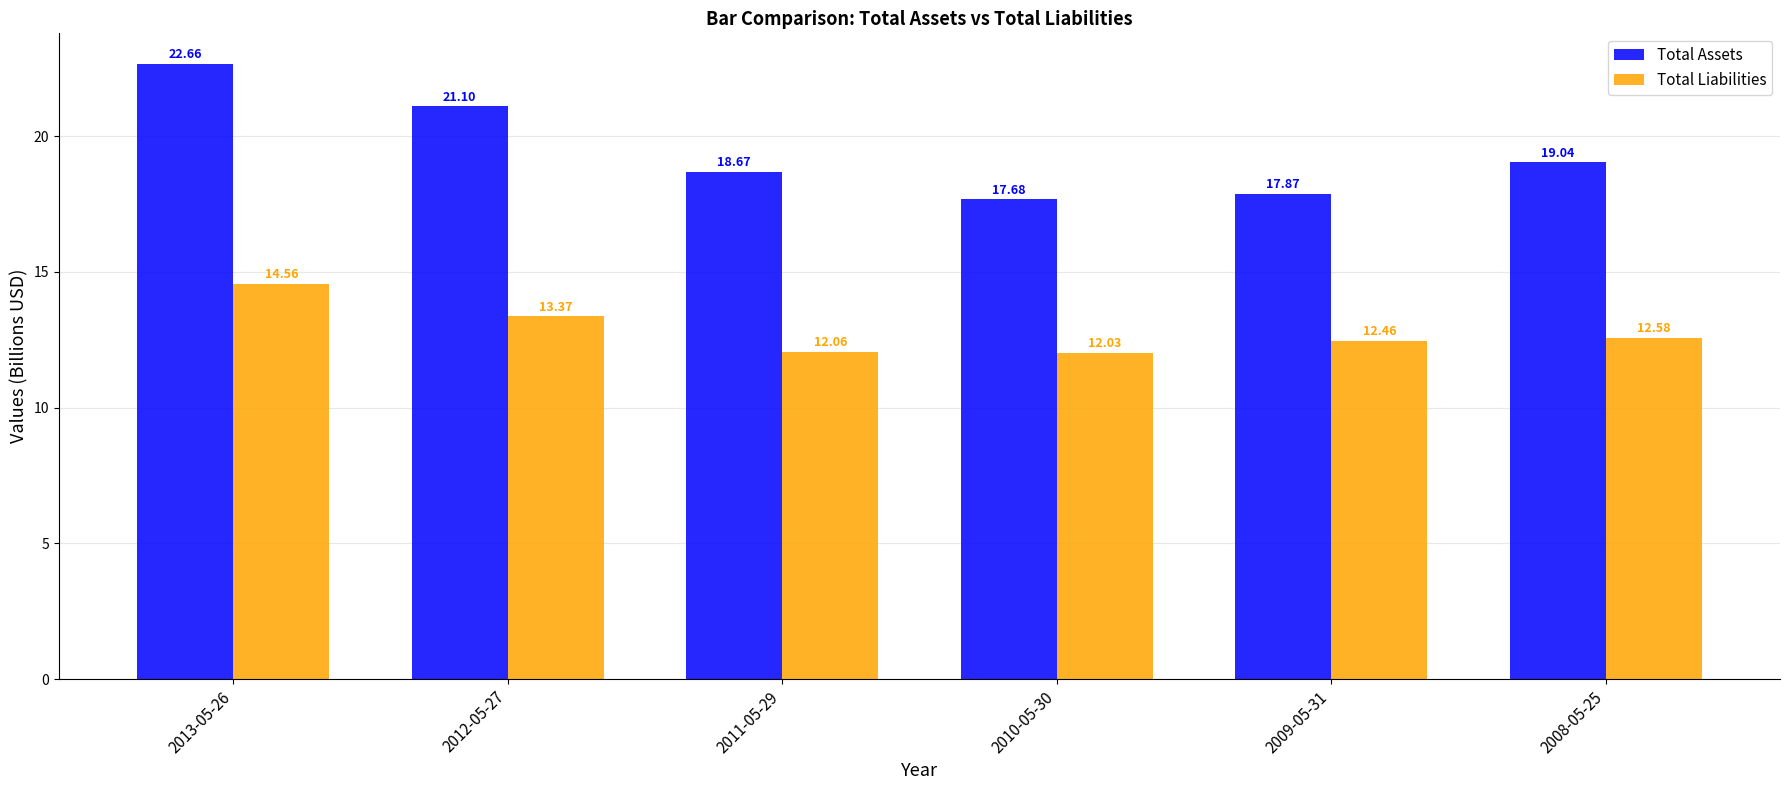

Which label corresponds to the largest value in the chart?

2013-05-26